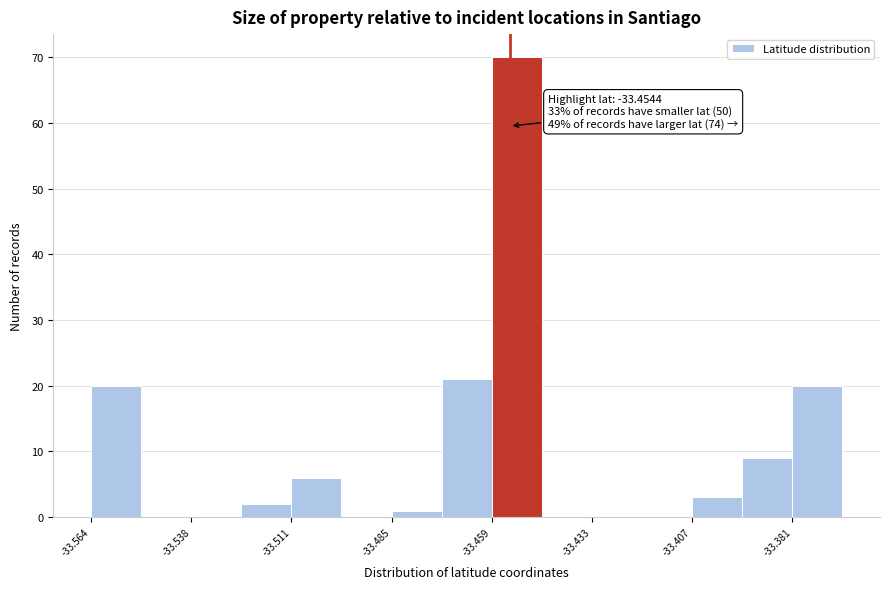

Around what value on the x-axis is the tallest bar? Give the approximate position of its centre, as read against the axis.

-33.455